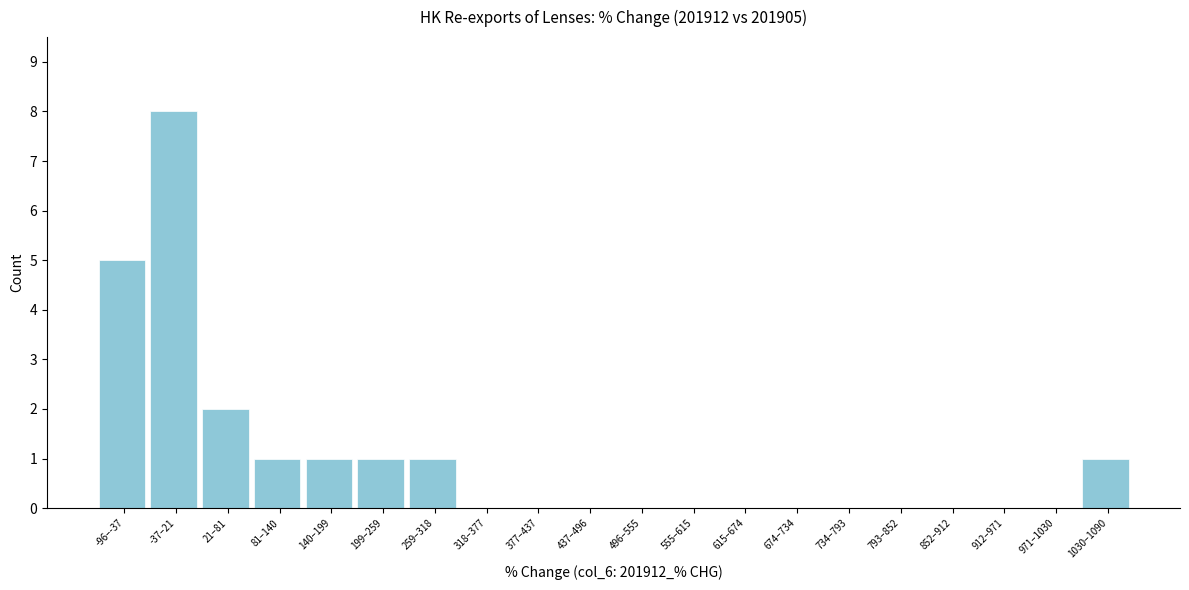

Reading right to left, what are all the values shown in this chart?

1030–1090=1	971–1030=0	912–971=0	852–912=0	793–852=0	734–793=0	674–734=0	615–674=0	555–615=0	496–555=0	437–496=0	377–437=0	318–377=0	259–318=1	199–259=1	140–199=1	81–140=1	21–81=2	-37–21=8	-96–-37=5